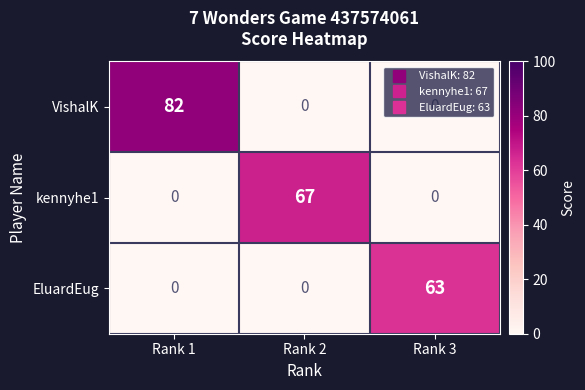

Which series has the widest spread of values?

VishalK